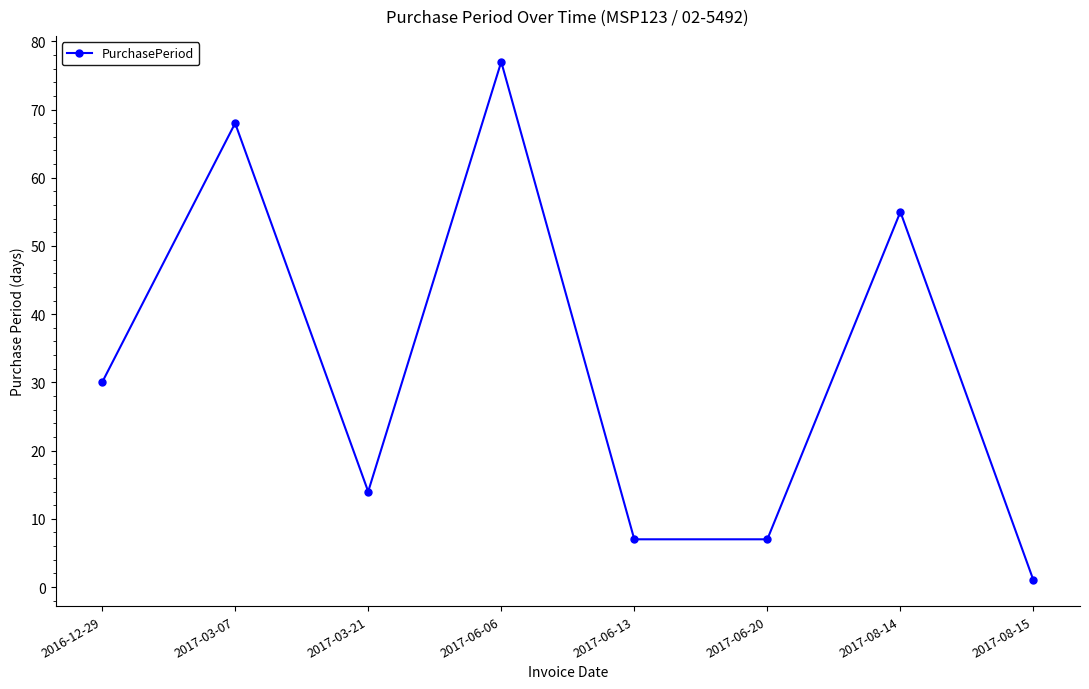

What is the difference between the values at 2017-08-15 and 2017-08-14?

54